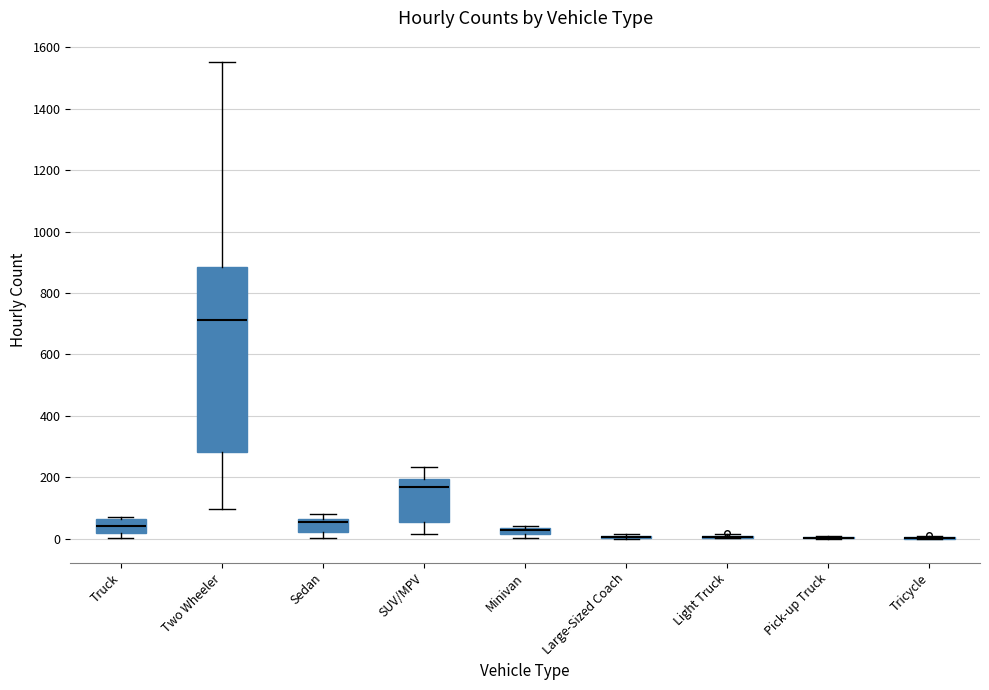

Which box is the tallest, from its lower edge to its upper edge?

Two Wheeler